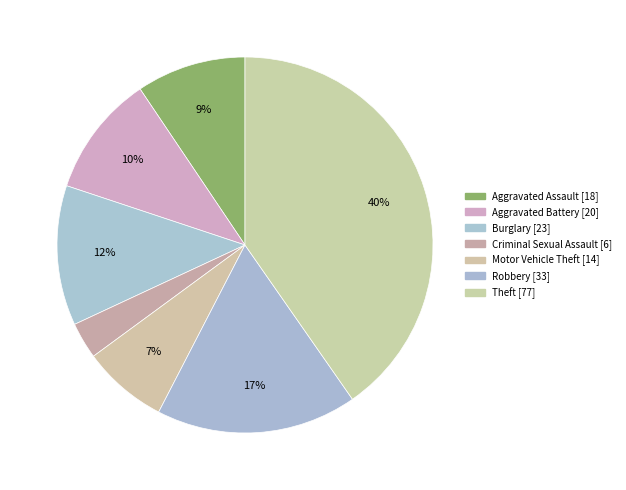

Count the number of slices in the pie.

7